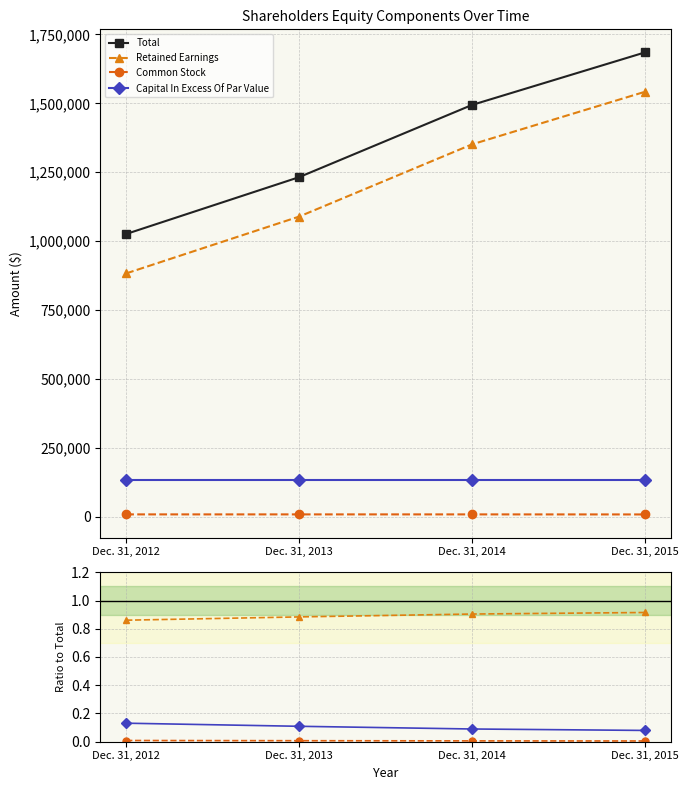

Which series has the largest range (max minus min)?

Total